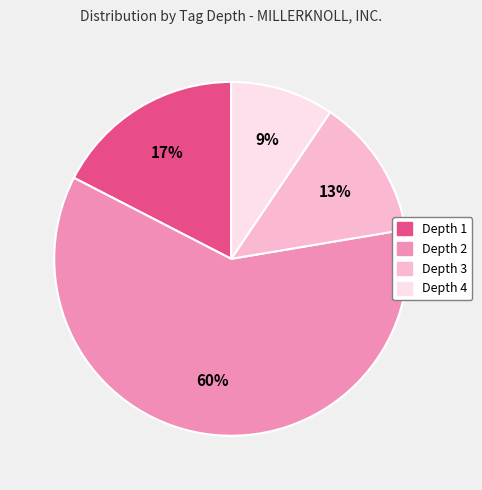

Count the number of slices in the pie.

4